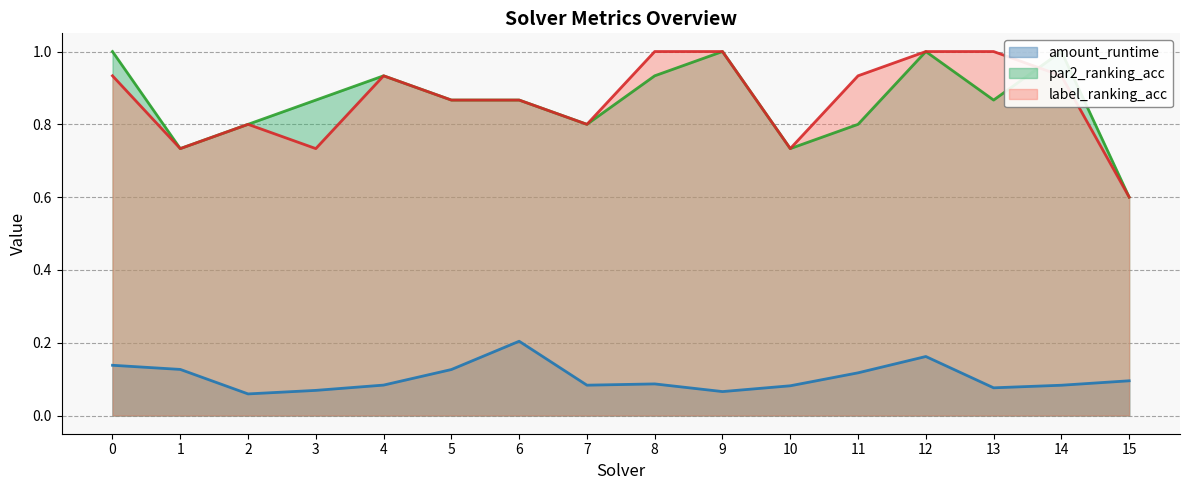

Reading left to right, transcribe all the data shown in this chart.

amount_runtime: 0.1	0.1	0.1	0.1	0.1	0.1	0.2	0.1	0.1	0.1	0.1	0.1	0.2	0.1	0.1	0.1
par2_ranking_acc: 1.0	0.7	0.8	0.9	0.9	0.9	0.9	0.8	0.9	1.0	0.7	0.8	1.0	0.9	1.0	0.6
label_ranking_acc: 0.9	0.7	0.8	0.7	0.9	0.9	0.9	0.8	1.0	1.0	0.7	0.9	1.0	1.0	0.9	0.6